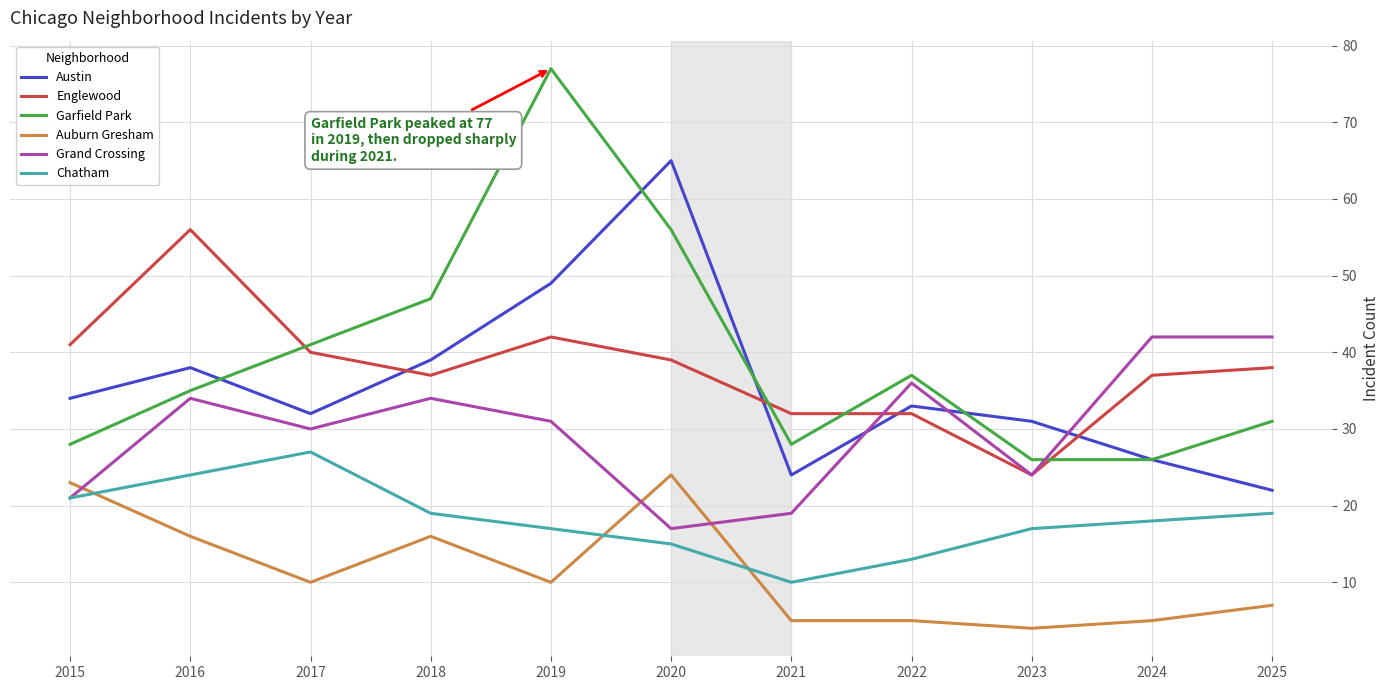

Reading left to right, list all the values displayed in this chart.

Austin: 34	38	32	39	49	65	24	33	31	26	22
Englewood: 41	56	40	37	42	39	32	32	24	37	38
Garfield Park: 28	35	41	47	77	56	28	37	26	26	31
Auburn Gresham: 23	16	10	16	10	24	5	5	4	5	7
Grand Crossing: 21	34	30	34	31	17	19	36	24	42	42
Chatham: 21	24	27	19	17	15	10	13	17	18	19